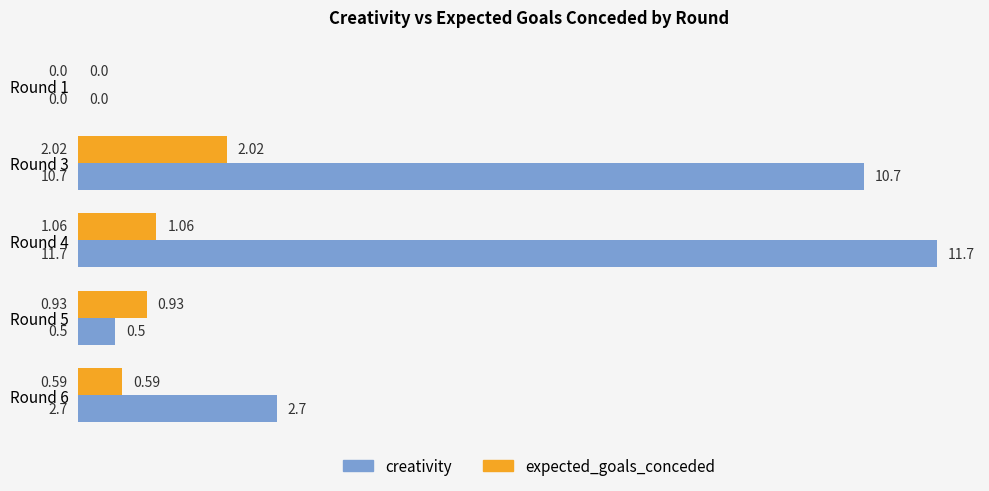

At which category is the sum across all series the highest?

Round 4